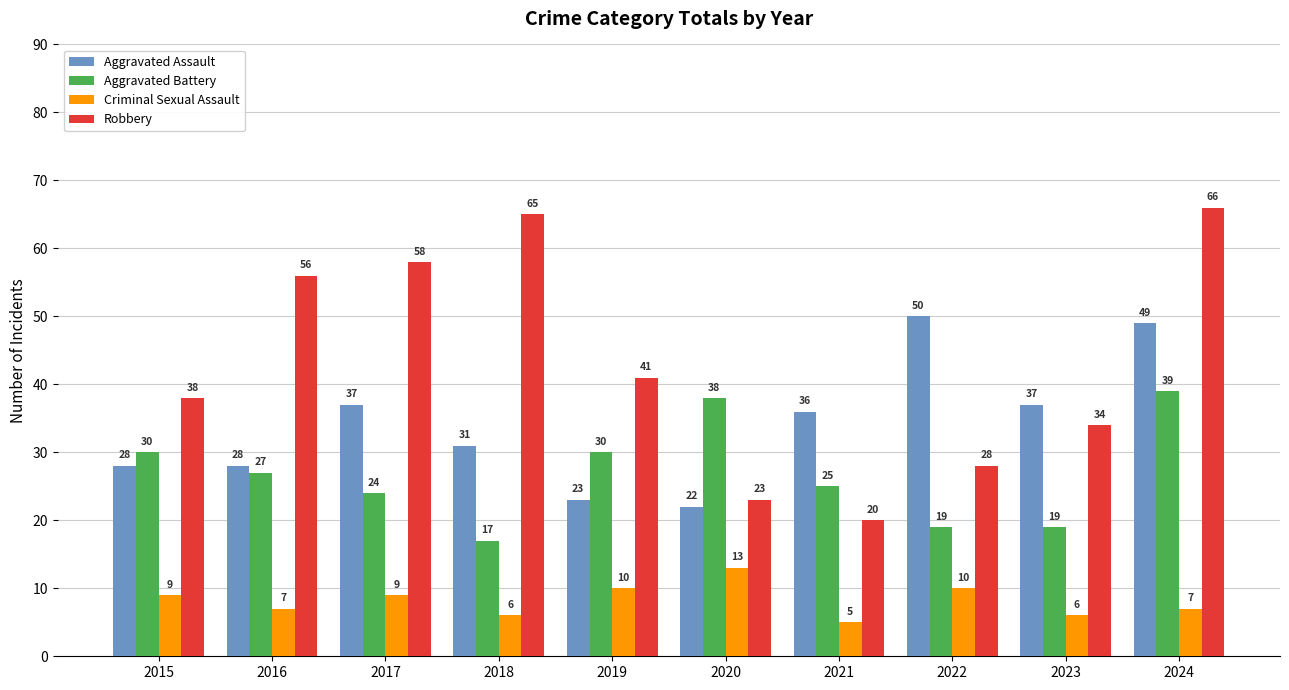

The value of Robbery at 2016 is 56. True or false?

True